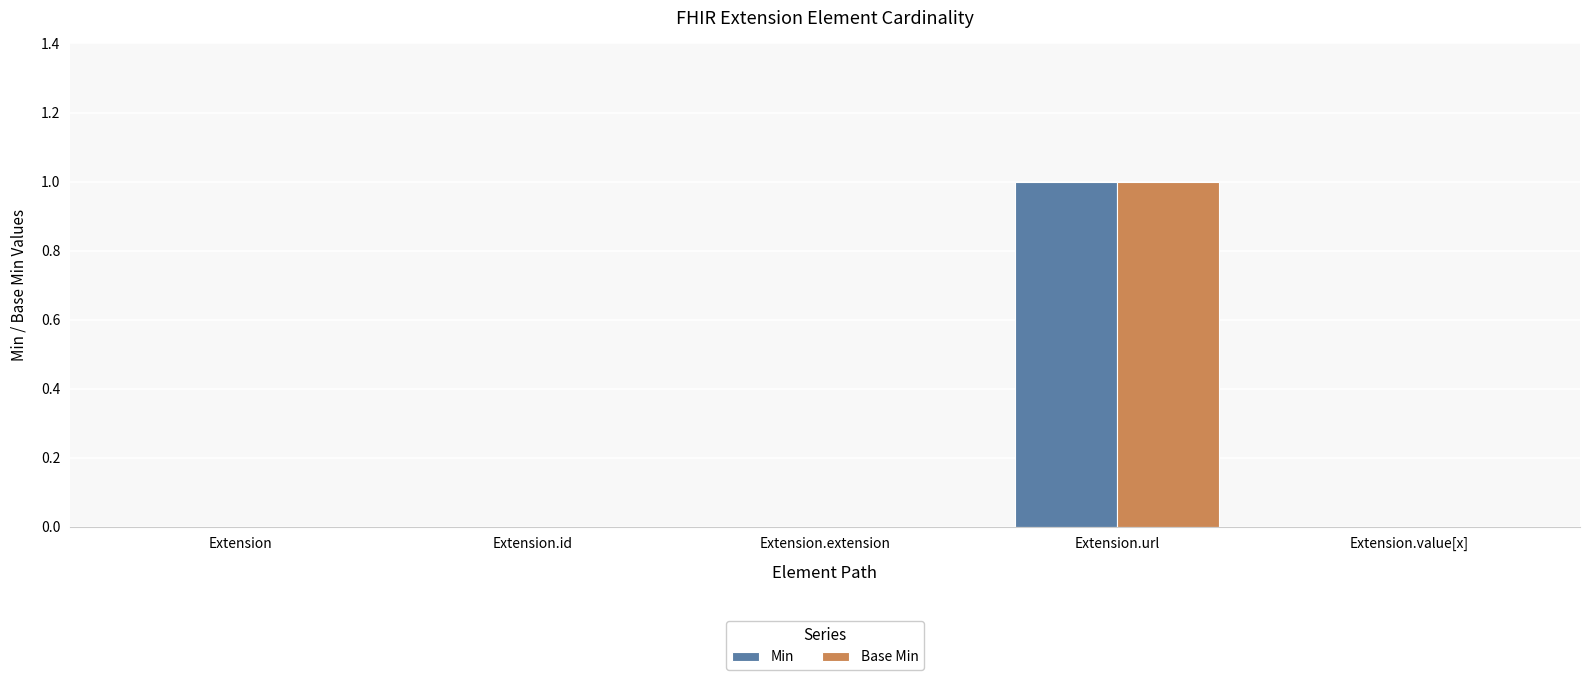

The Min series shows 0 at Extension.value[x]. True or false?

True